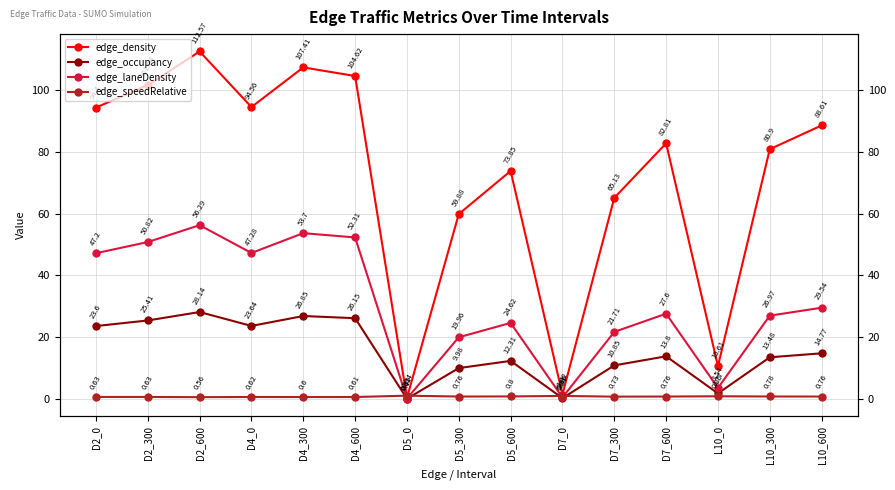

Which series has the largest total across all categories?

edge_density